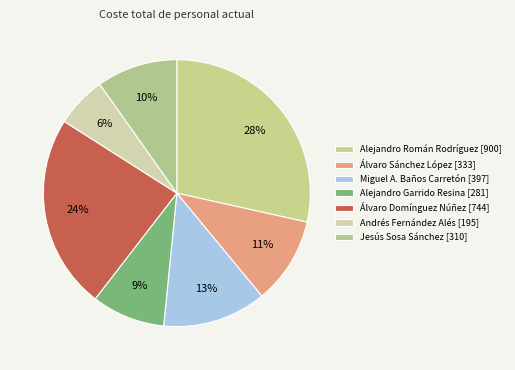

How many segments does this pie chart have?

7